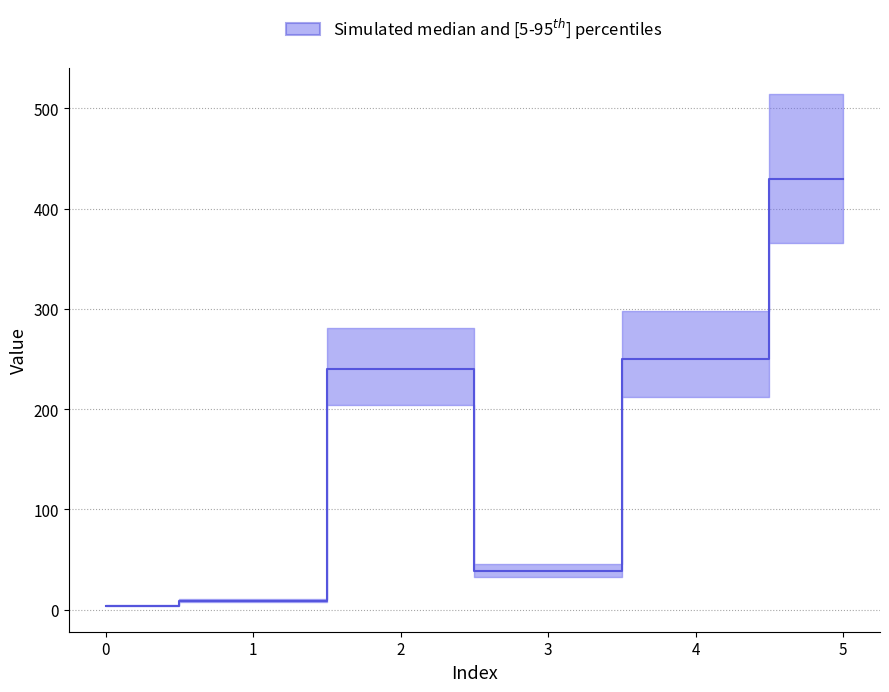

What is the difference between the maximum and second lowest values?

421